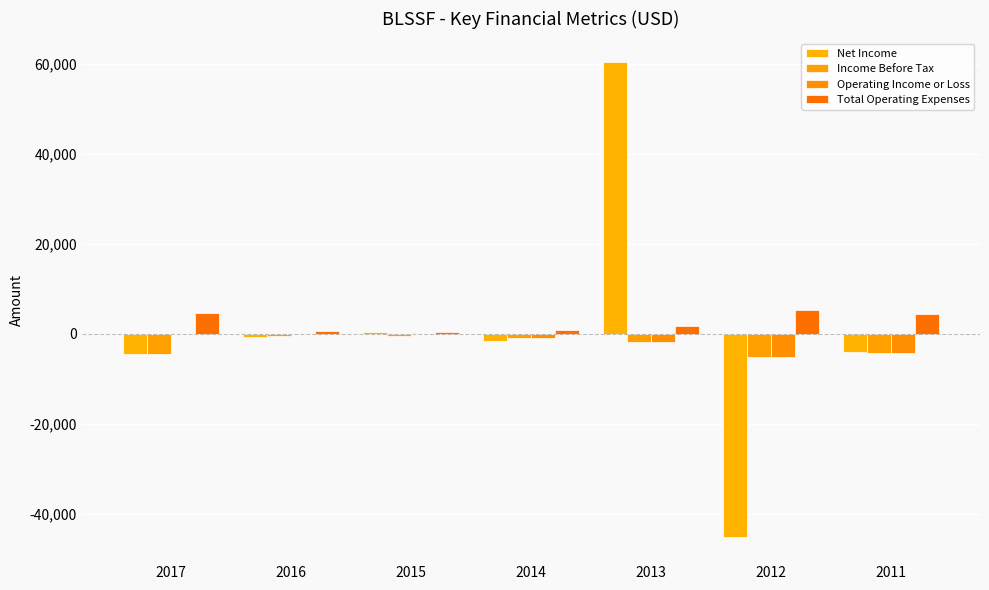

Reading left to right, transcribe all the data shown in this chart.

Net Income: 2017=-4400	2016=-700	2015=500	2014=-1600	2013=60400	2012=-45300	2011=-4100
Income Before Tax: 2017=-4600	2016=-600	2015=-400	2014=-900	2013=-1800	2012=-5200	2011=-4200
Operating Income or Loss: 2017=0	2016=0	2015=0	2014=-900	2013=-1800	2012=-5200	2011=-4200
Total Operating Expenses: 2017=4600	2016=600	2015=400	2014=900	2013=1800	2012=5200	2011=4300